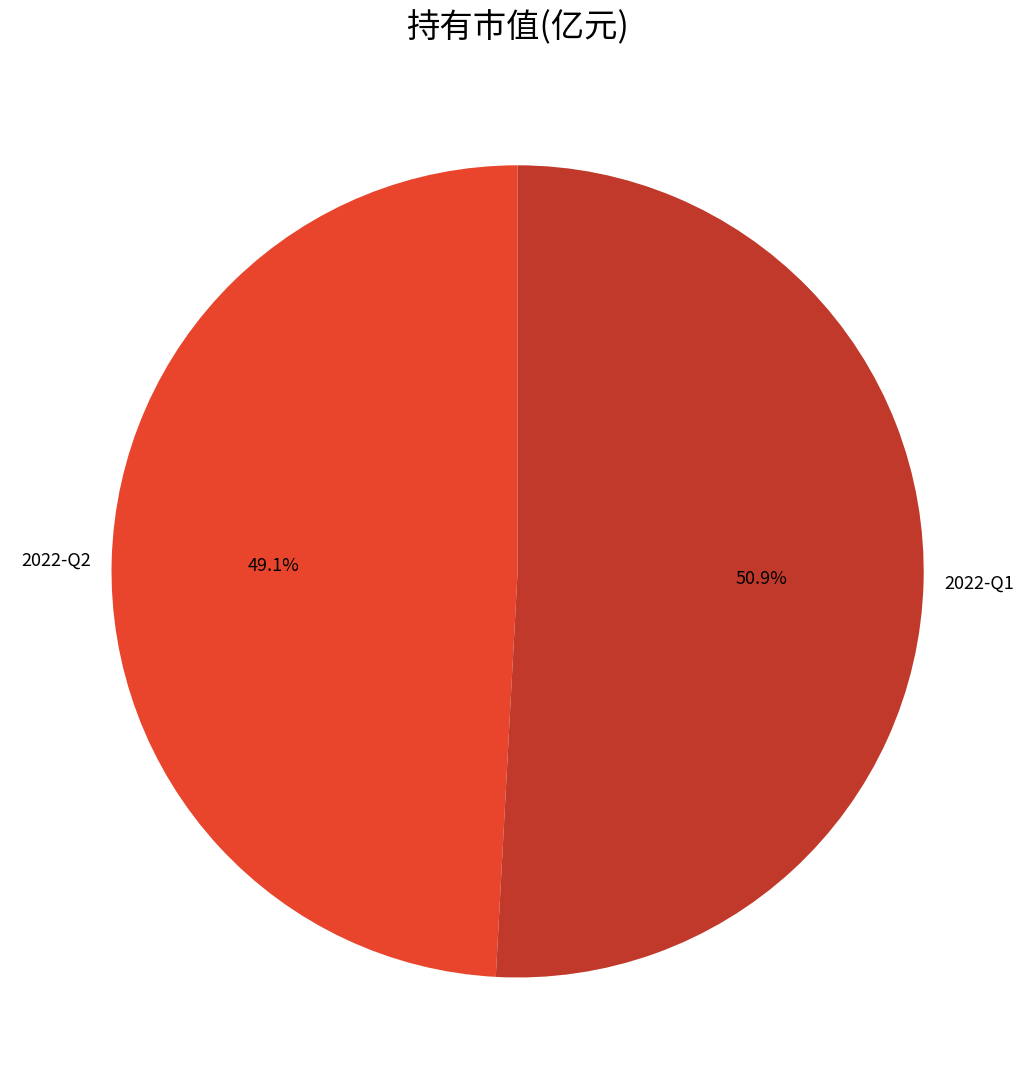

Which slice is the smallest?

2022-Q2